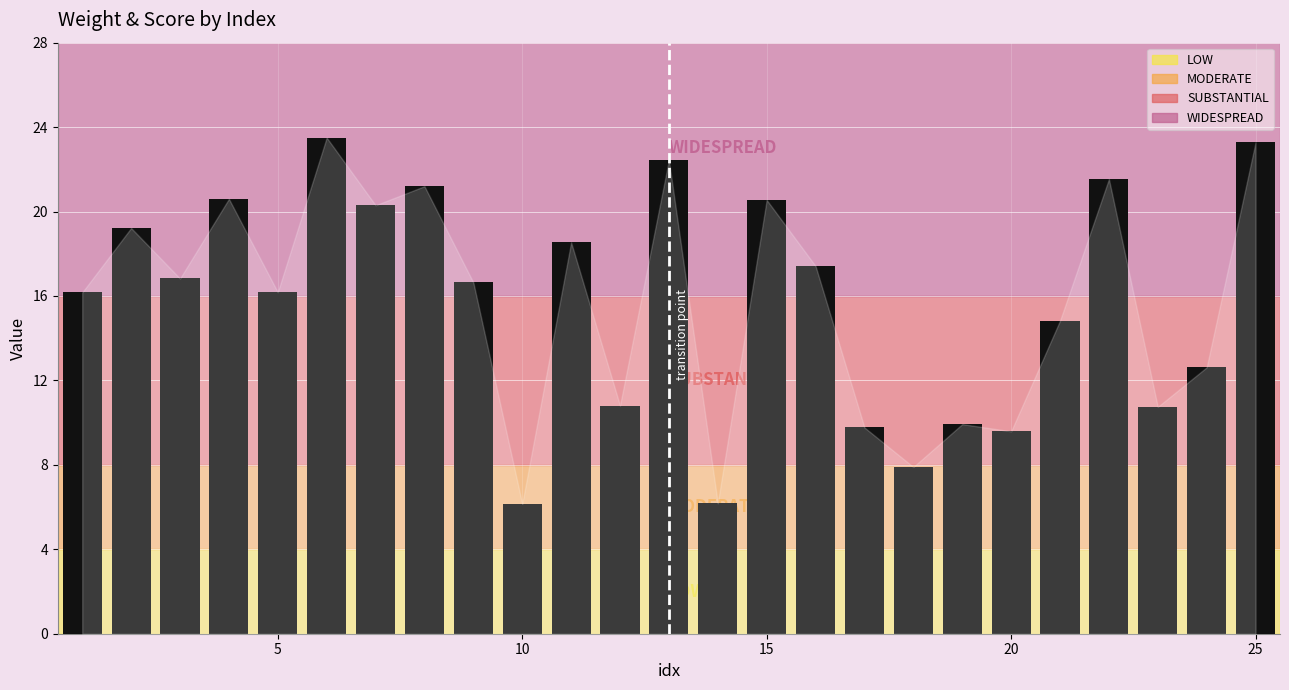

What is the value of the 2nd bar from the left?

19.2